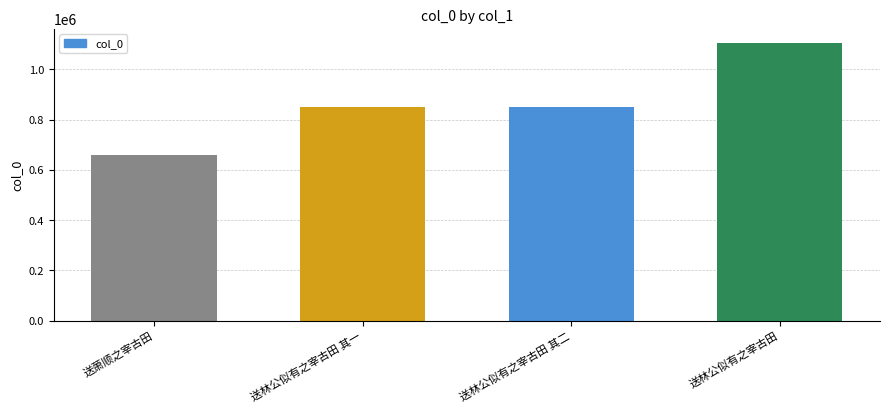

What is the greatest value displayed?

1106277